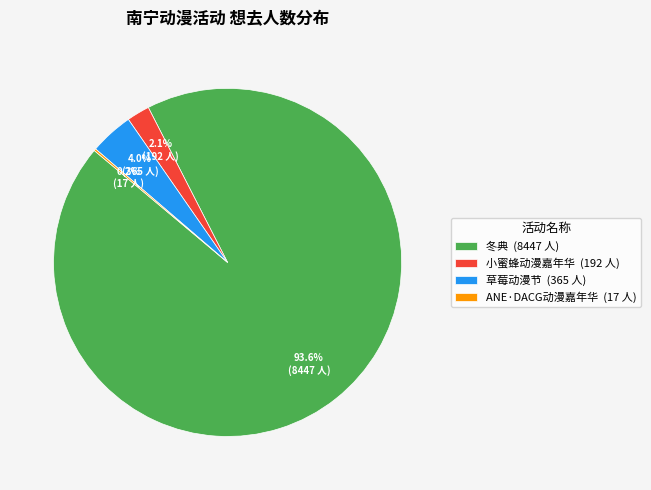

What is the largest slice in the pie chart?

冬典 (8447 人)